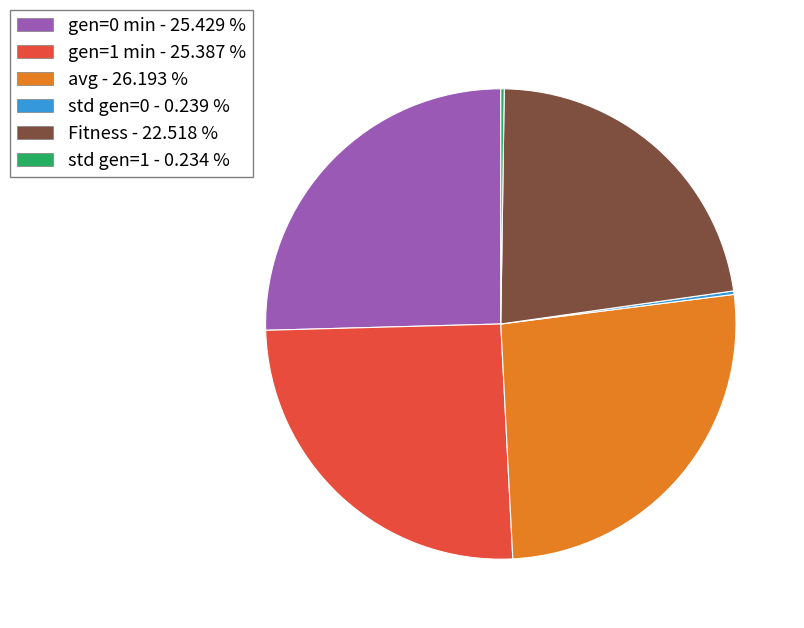

Is there any slice that represents more than half of the pie?

No